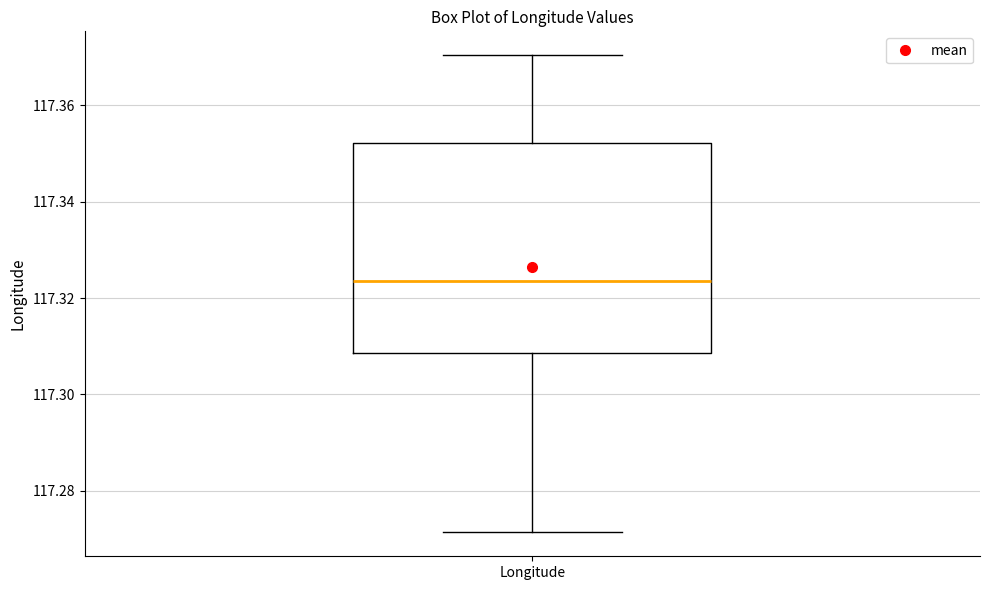

Where does the upper whisker of the box for Longitude end on the y-axis? The values are not printed on the chart, so give them approximately, as read against the axis.

117.370